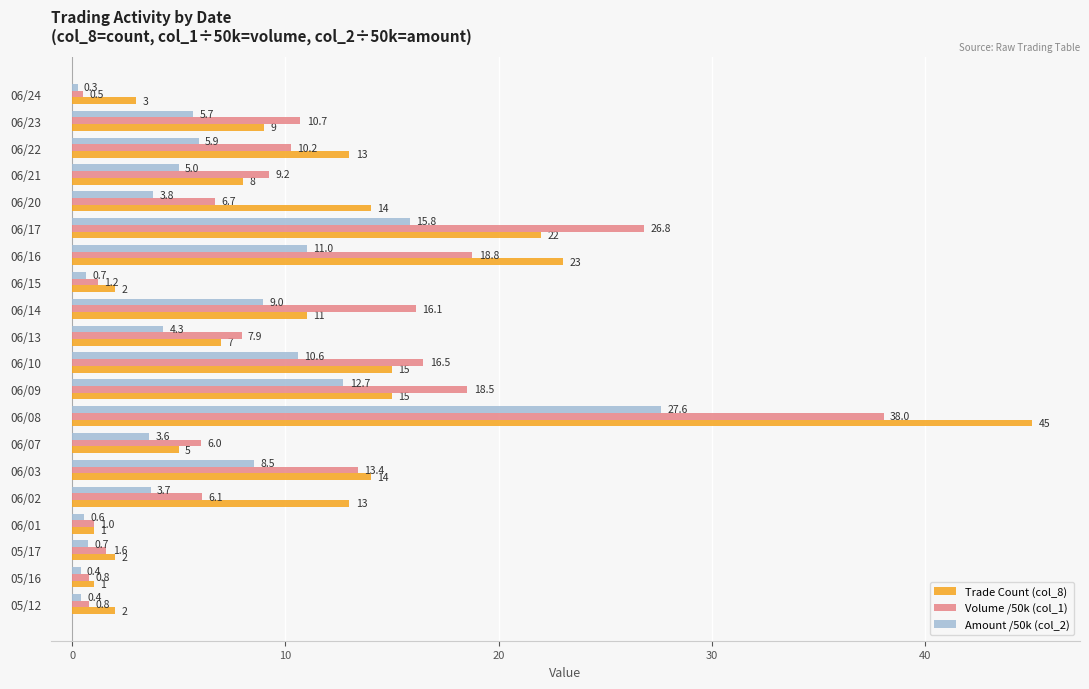

Which series has the widest spread of values?

Trade Count (col_8)